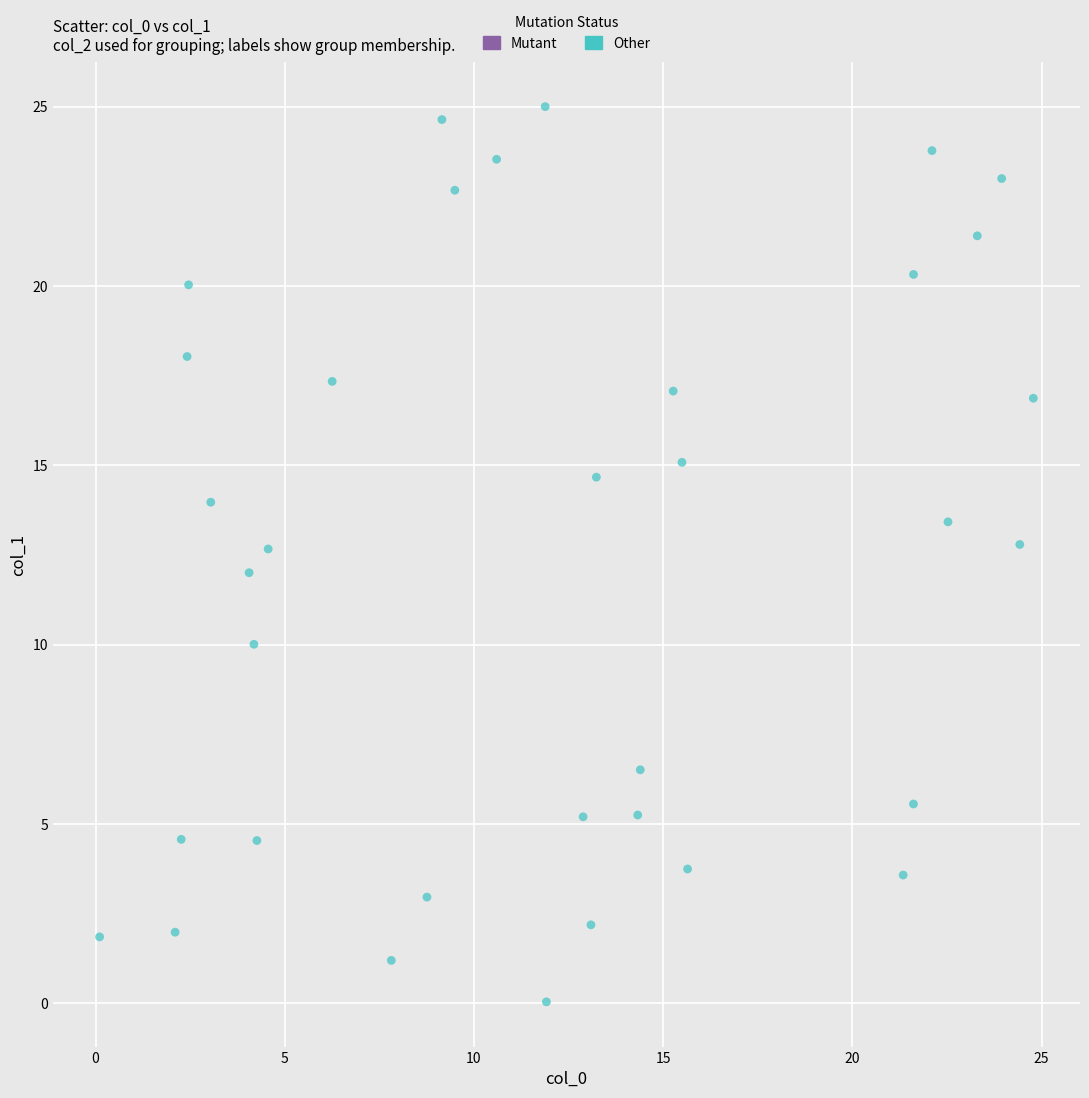

What is the range of X values (max minus min)?

24.7